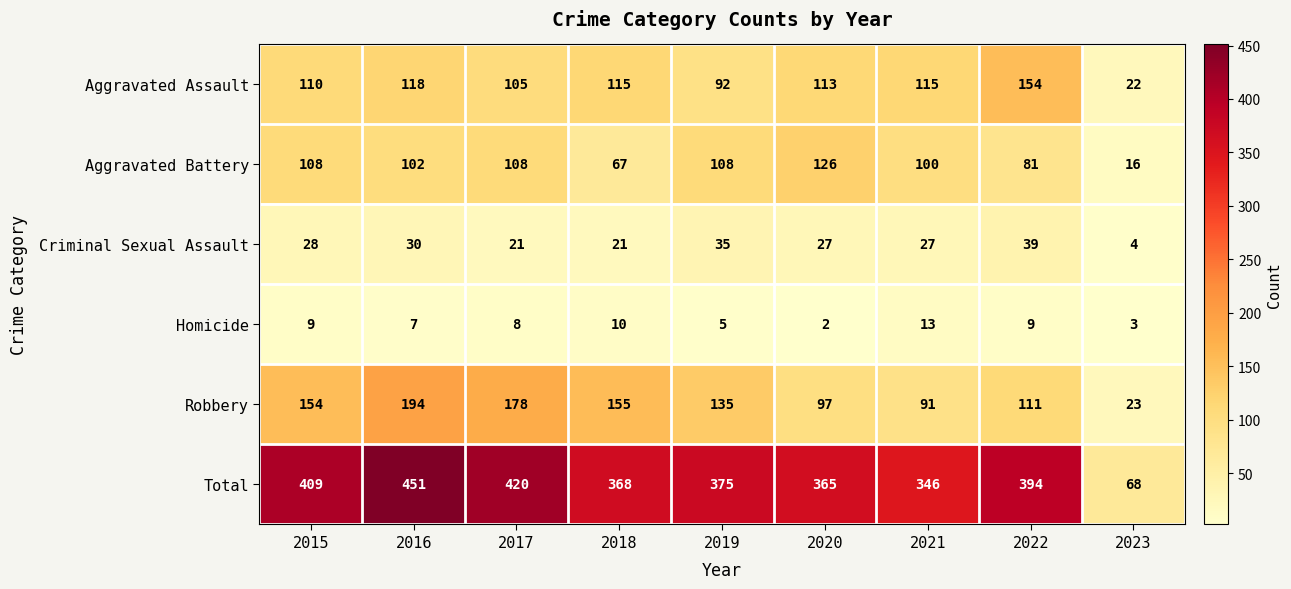

True or false: Criminal Sexual Assault has a value of 30 at 2016.

True